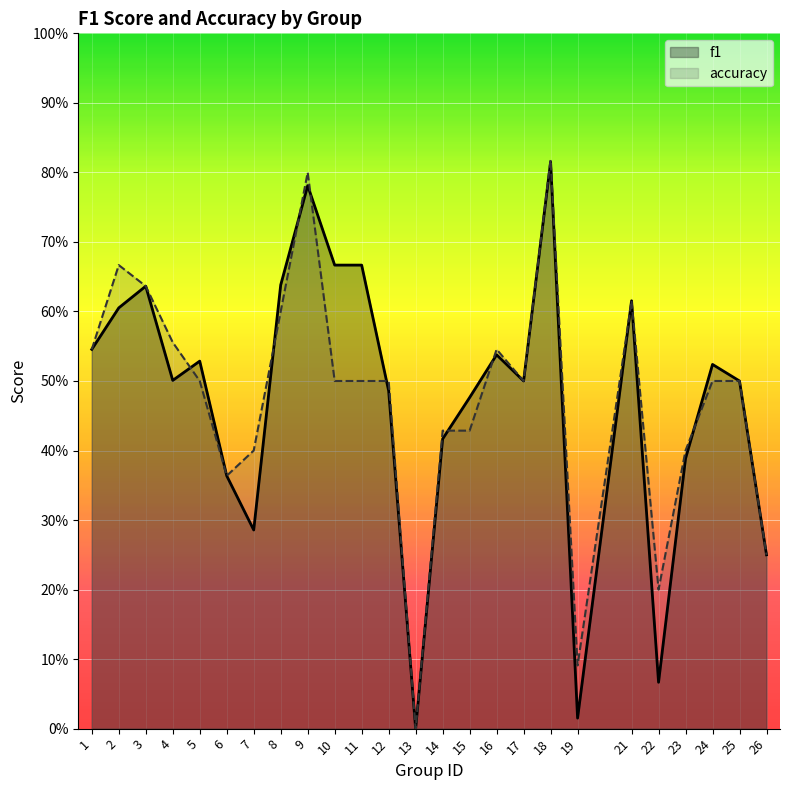

True or false: f1 has a value of 0.5 at 25.

True